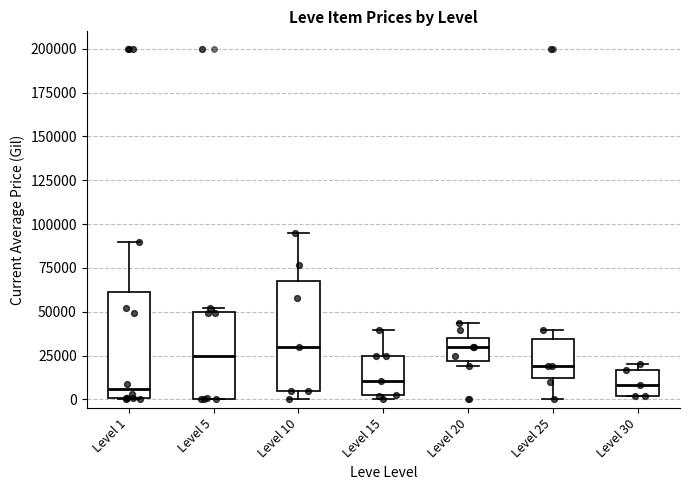

Reading left to right, transcribe this box plot: for each box, give where its median line is, the range the box spans, and where its two whiskers end, as read against the y-axis. The values are not printed on the chart, so give them approximately, as read against the axis.

Level 1: median 5000, box 0 to 60000, whiskers 0 to 90000
Level 5: median 25000, box 0 to 50000, whiskers 0 to 50000 (just above the box's upper edge)
Level 10: median 30000, box 5000 to 65000, whiskers 0 to 95000
Level 15: median 10000, box 0 to 25000, whiskers 0 (just below the box's lower edge) to 40000
Level 20: median 30000, box 20000 to 35000, whiskers 20000 (just below the box's lower edge) to 45000
Level 25: median 20000, box 10000 to 35000, whiskers 0 to 40000
Level 30: median 10000, box 0 to 15000, whiskers 0 to 20000